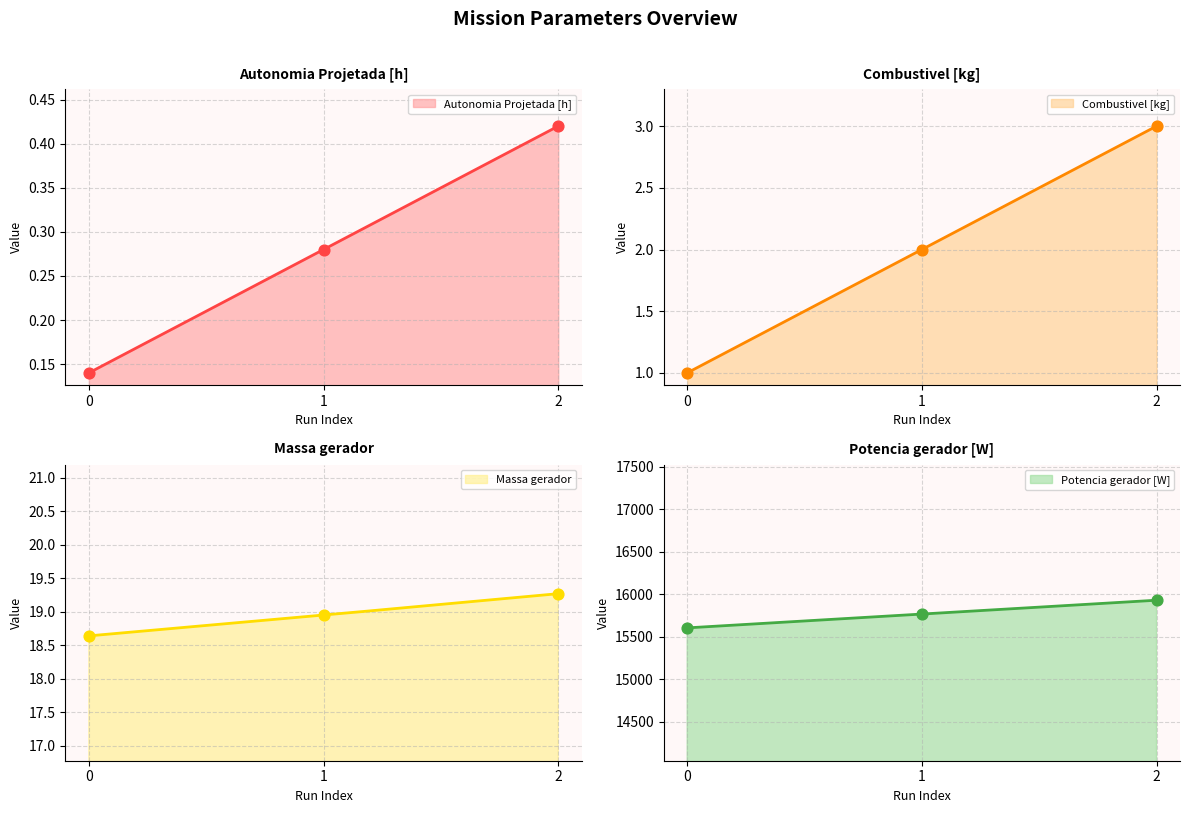

Is the value of Massa gerador at 1 greater than the value of Autonomia Projetada [h] at 0?

Yes